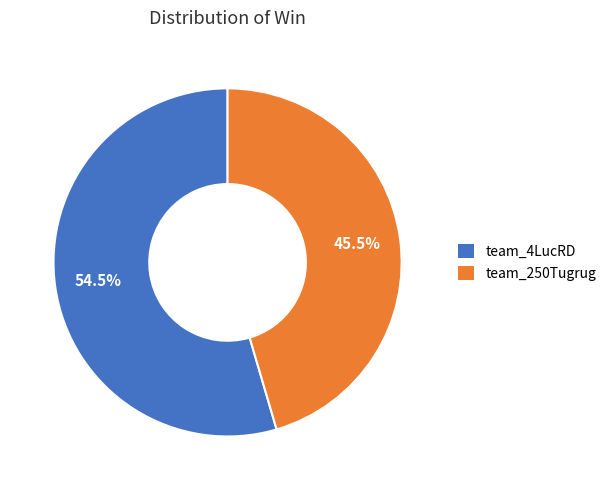

What is the total percentage of team_4LucRD and team_250Tugrug?

100.0%